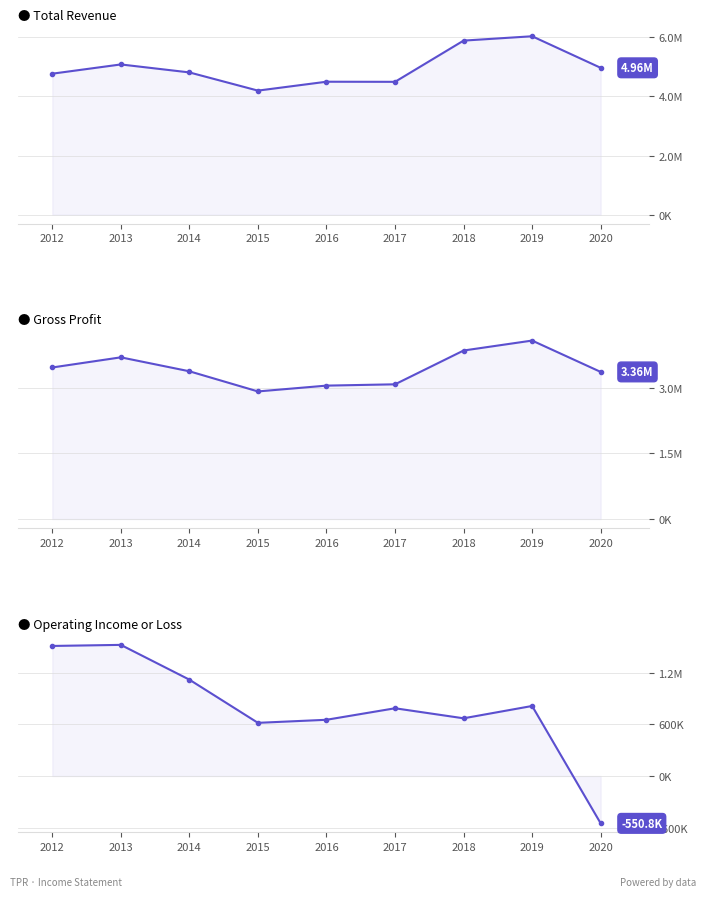

At which category is the sum across all series the highest?

2019